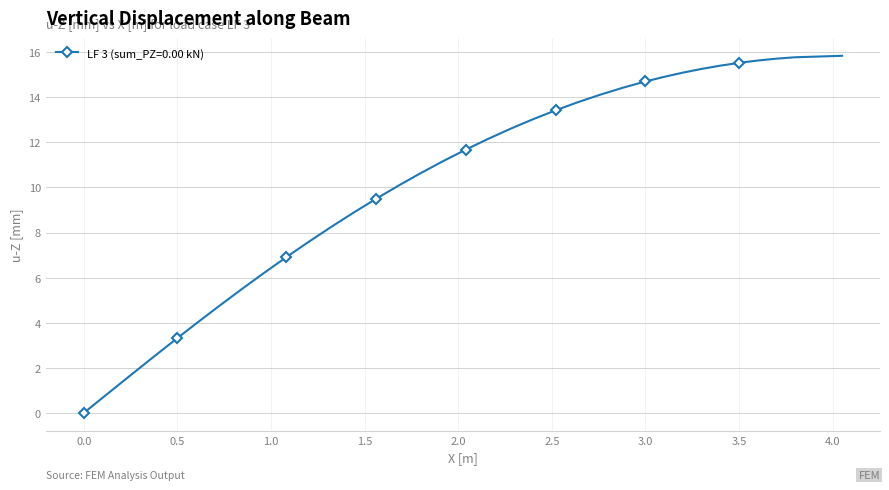

How many values are above zero?

39